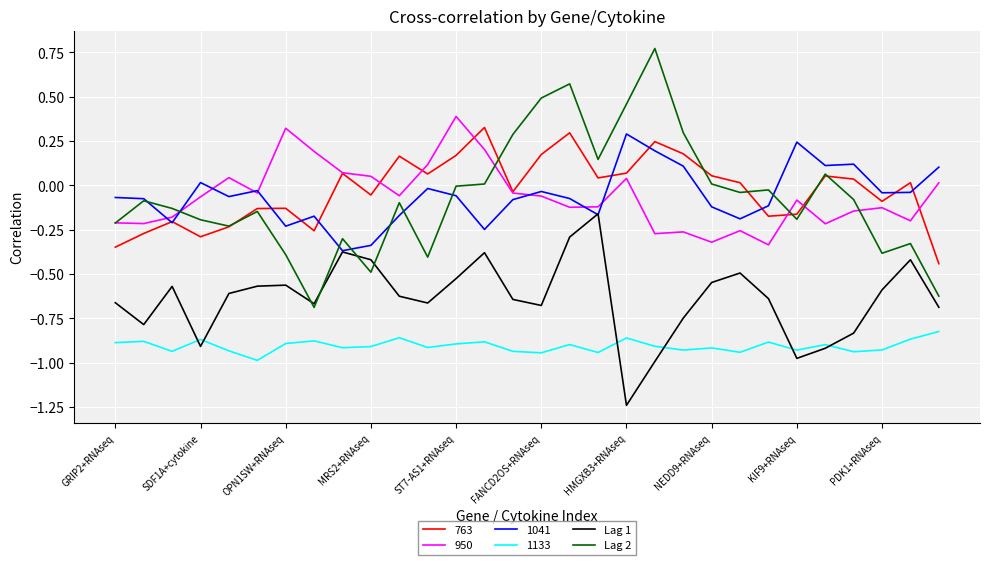

Which series has the widest spread of values?

Lag 2